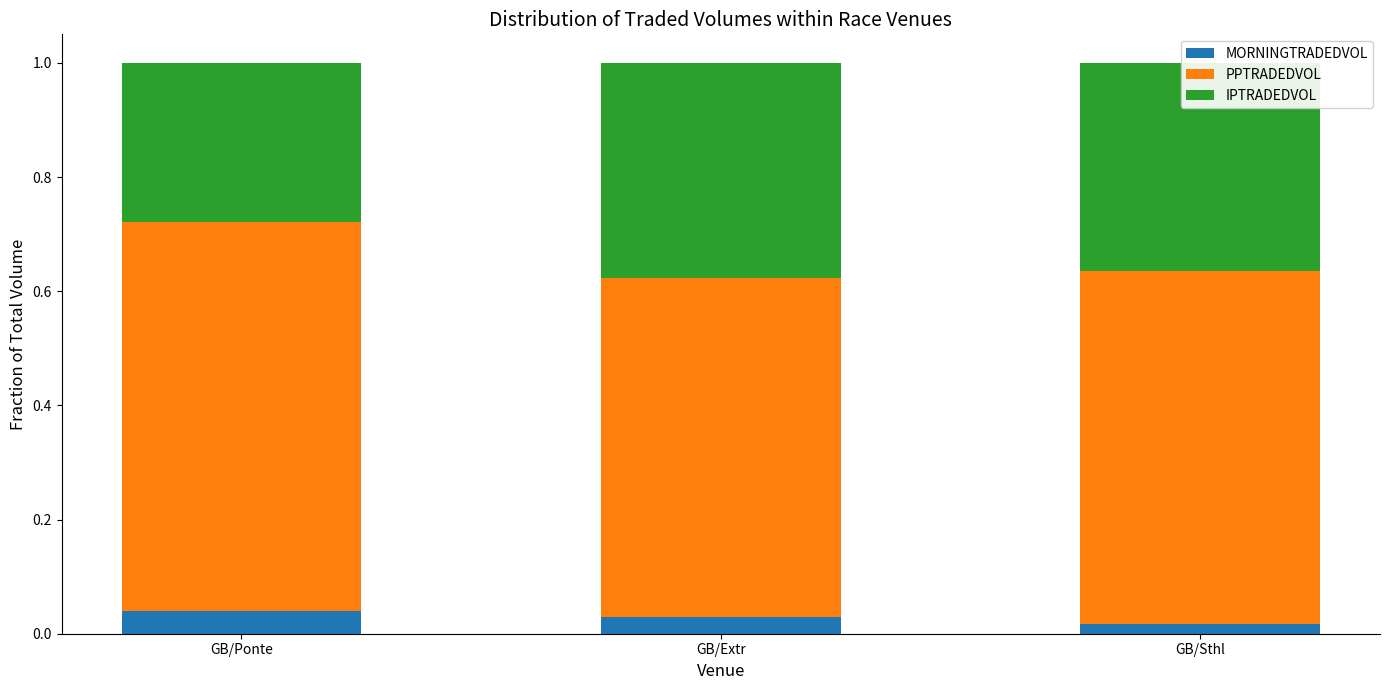

What is the total value across all series at GB/Ponte?

1.0